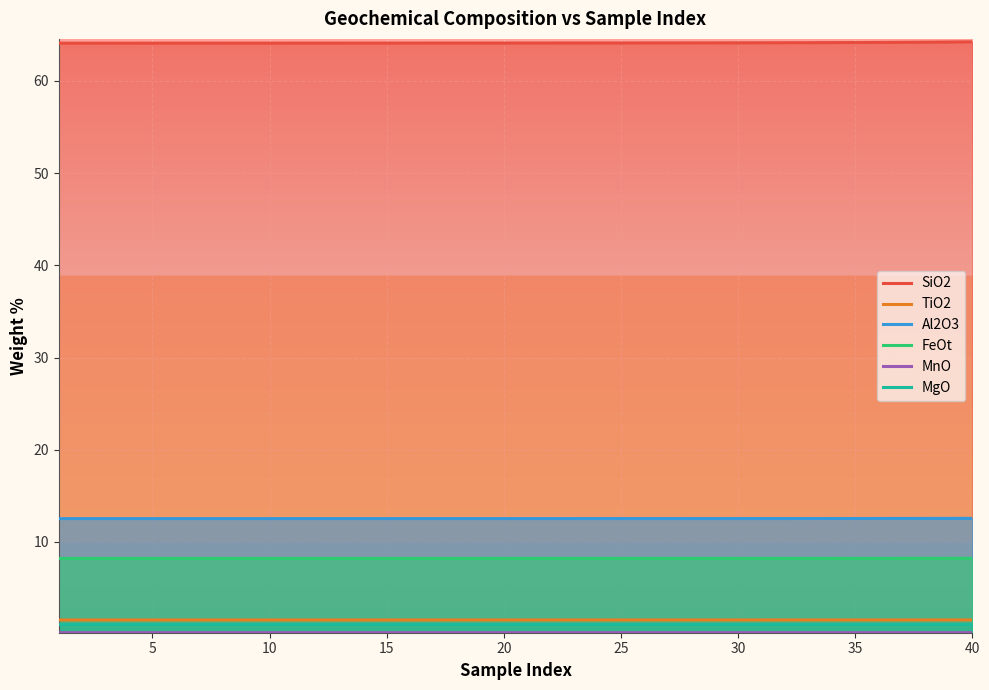

How many MnO values are between 0 and 1?

40